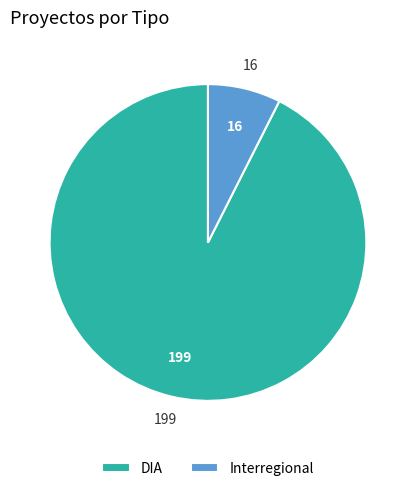

Is it true that DIA is 81% of the pie?

False